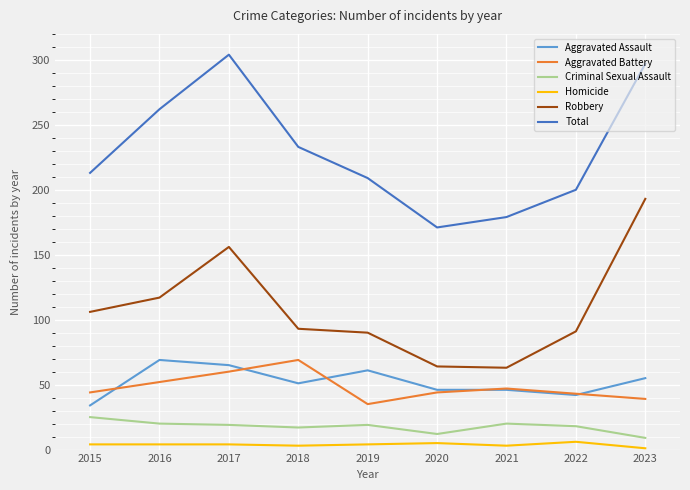

In Robbery, how many points are higher than both neighbors (excluding endpoints)?

1